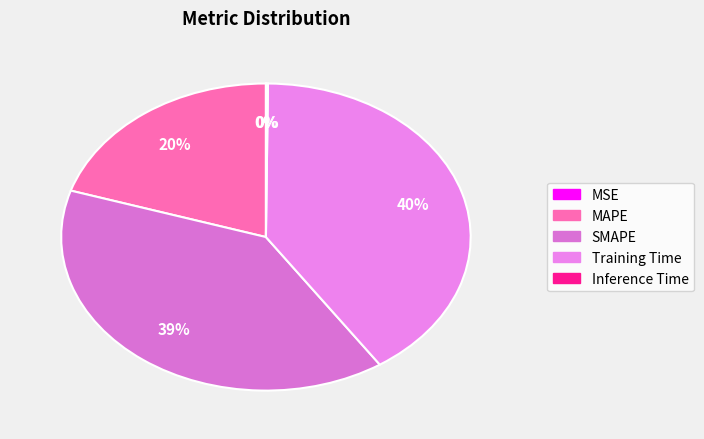

True or false: Inference Time accounts for 1% of the total.

False